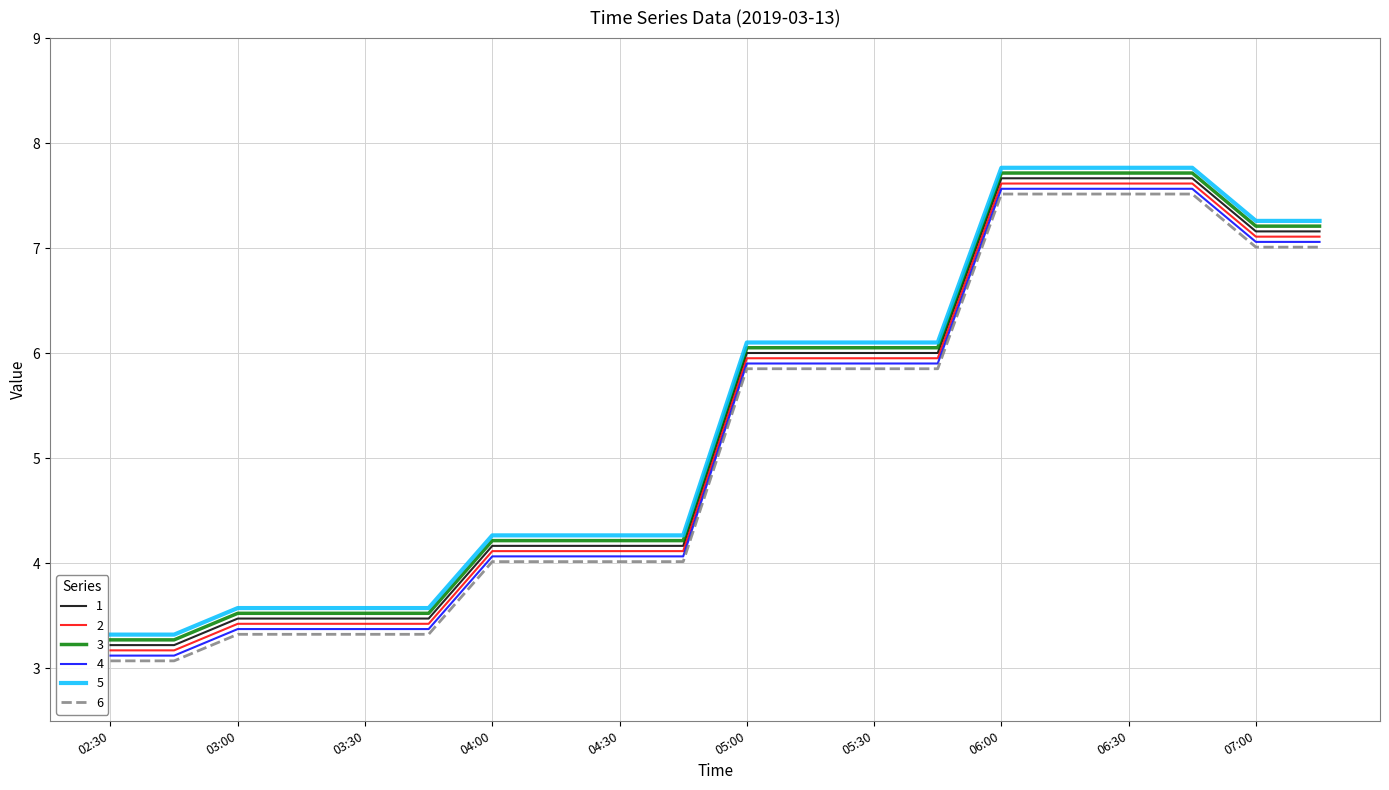

What is the lowest value of the 1 series?

3.2